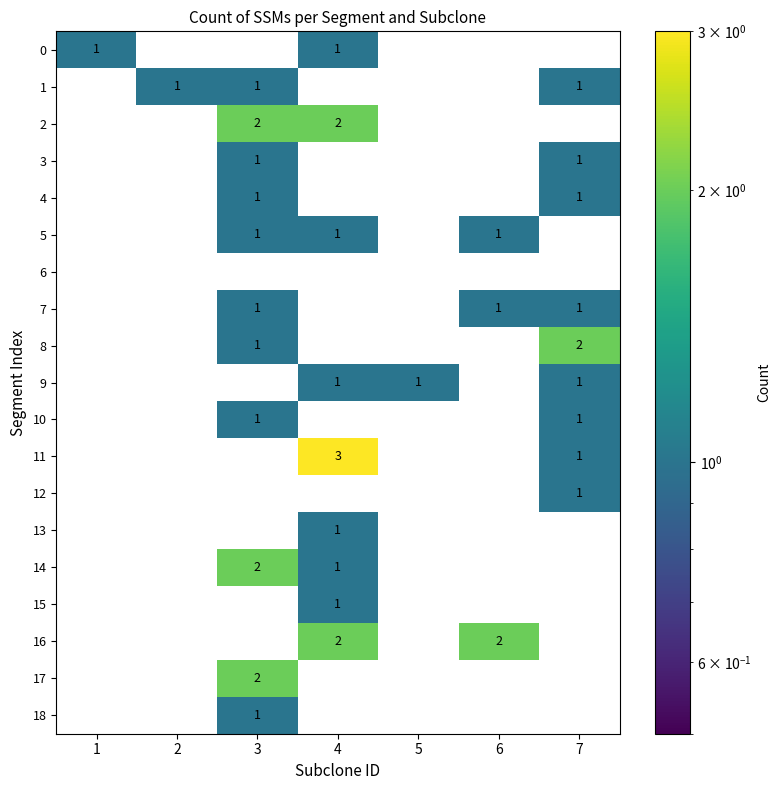

Is it true that 10 equals 2 at 7?

False